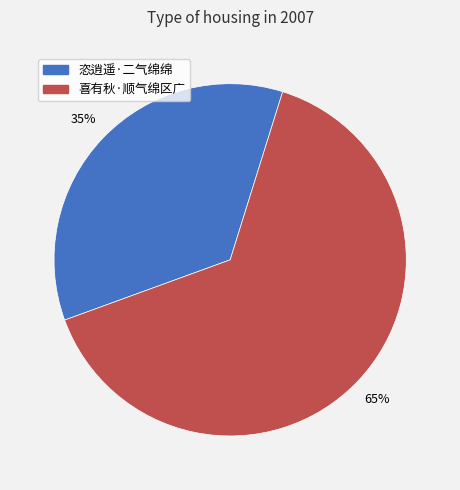

What percentage is the 恣逍遥·二气绵绵 slice, to the nearest percent?

35%